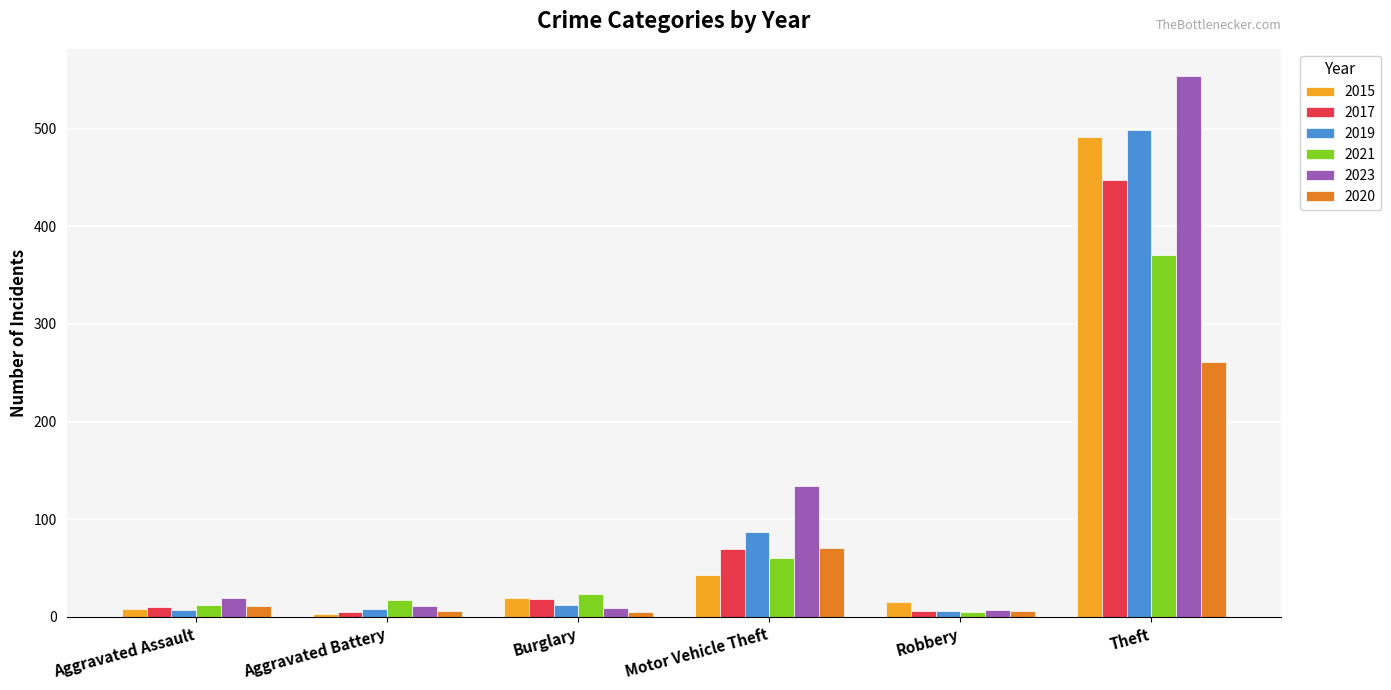

What is the maximum value for 2021?

371